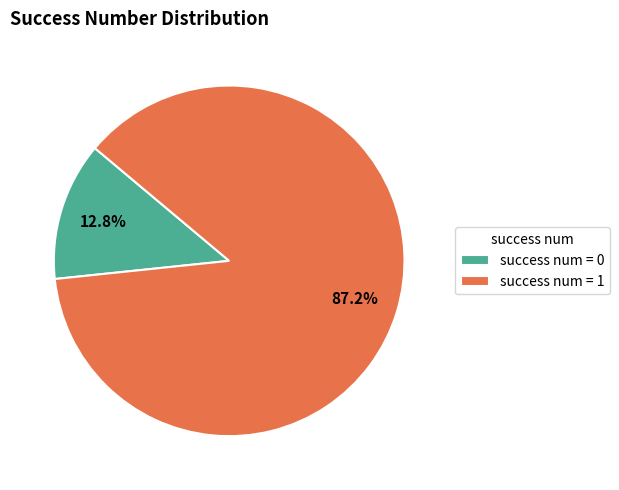

Which category accounts for the majority?

success num = 1